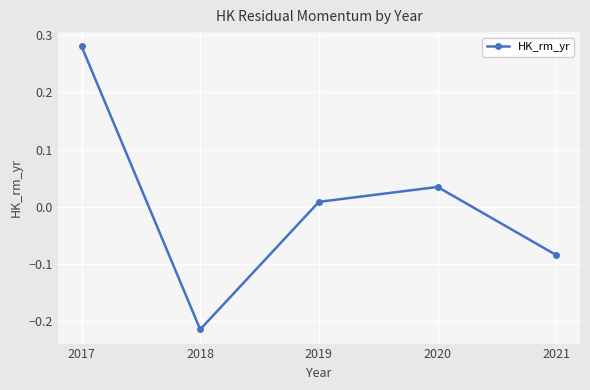

True or false: the data shows 0.1 at 2020.

False